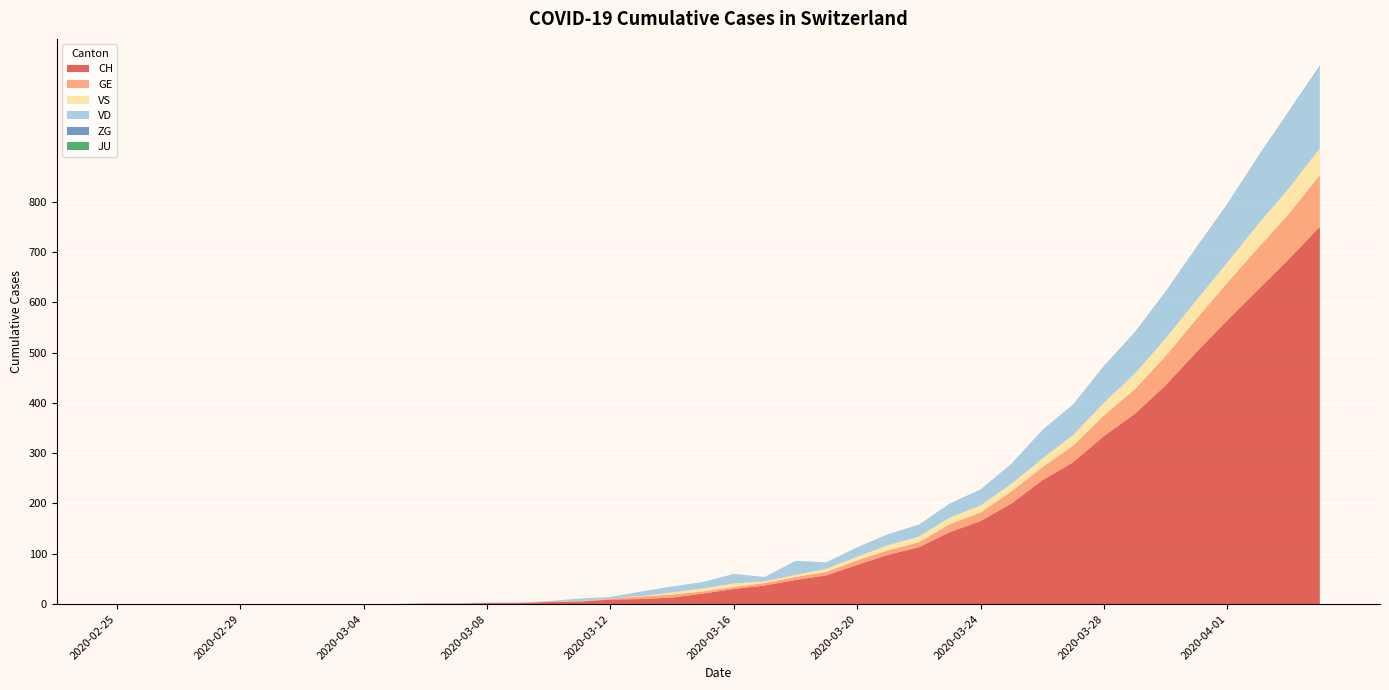

Reading left to right, transcribe all the data shown in this chart.

CH: 0	0	0	0	0	0	0	0	0	0	1	1	2	2	4	5	9	10	13	21	30	37	48	57	78	98	113	143	165	200	246	282	334	378	435	501	564	625	686	750
GE: 0	0	0	0	0	0	0	0	0	0	0	0	0	0	1	1	2	5	6	4	4	5	6	7	9	9	10	16	17	24	26	33	41	49	58	66	75	83	90	103
VS: 0	0	0	0	0	0	0	0	0	0	0	0	0	0	0	0	0	1	4	6	7	3	4	6	7	10	11	13	14	15	17	21	25	31	35	37	40	47	51	53
VD: 0	0	0	0	0	0	0	0	0	0	1	1	1	1	1	5	3	9	12	13	19	9	28	13	19	22	24	28	32	40	57	61	72	81	92	104	115	134	152	162
ZG: 0	0	0	0	0	0	0	0	0	0	0	0	0	0	0	0	0	0	0	0	0	0	0	0	0	0	0	0	0	0	0	0	1	1	1	1	1	1	1	2
JU: 0	0	0	0	0	0	0	0	0	0	0	0	0	0	0	0	0	0	0	0	0	0	0	0	0	0	0	0	0	0	0	0	0	0	0	0	0	0	0	0